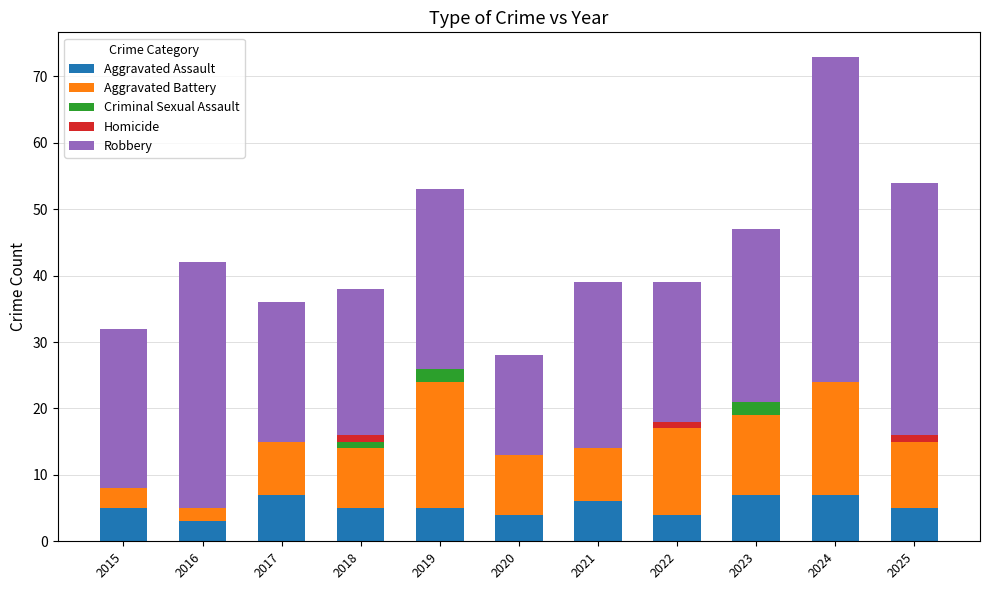

What is the sum of the Aggravated Assault values at 2024 and 2015?

12